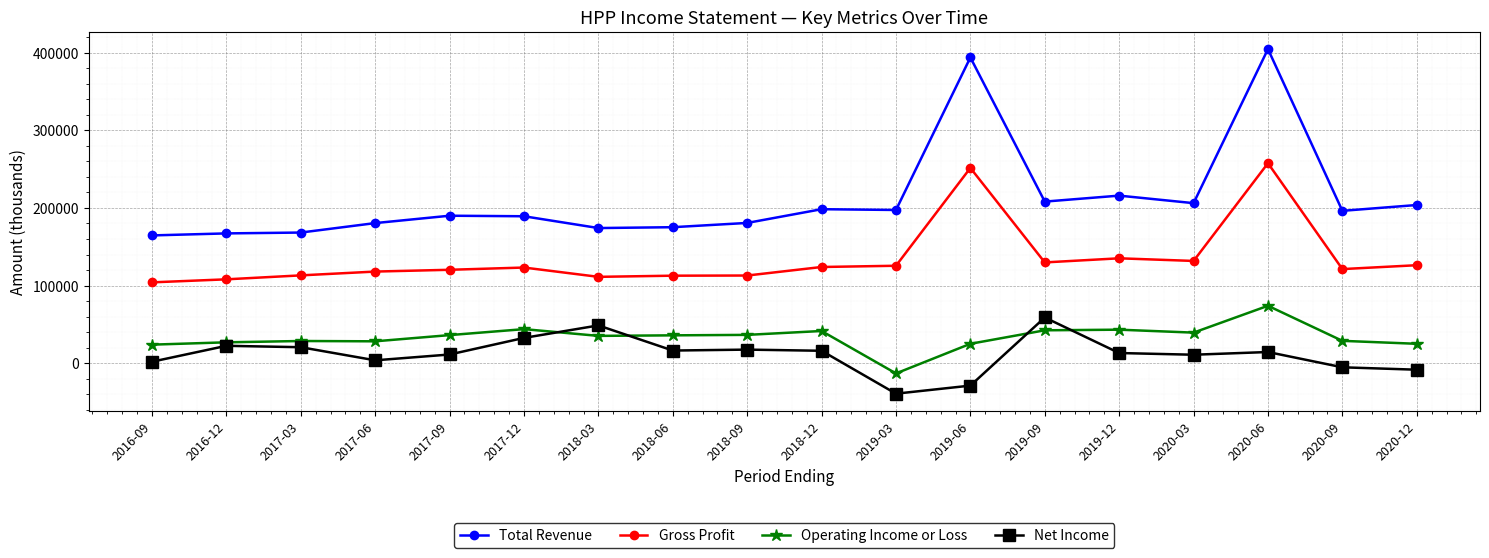

What is the maximum value for Total Revenue?

404800